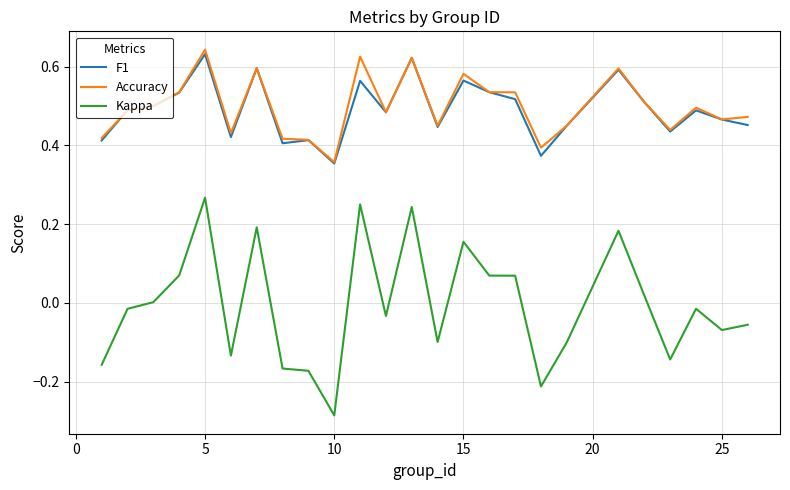

How many lines are shown in the chart?

3